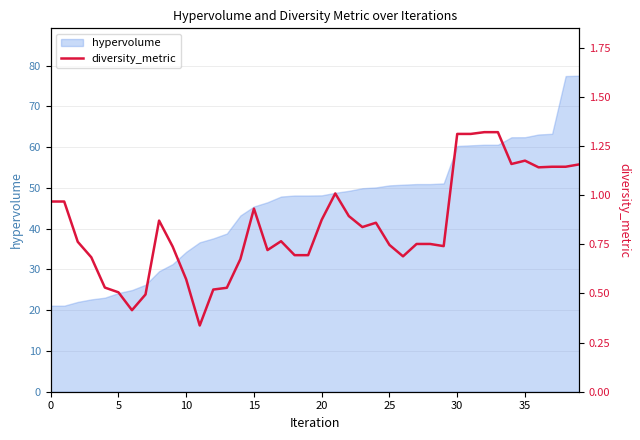

True or false: there are more than 0 points higher than both neighbors.

True